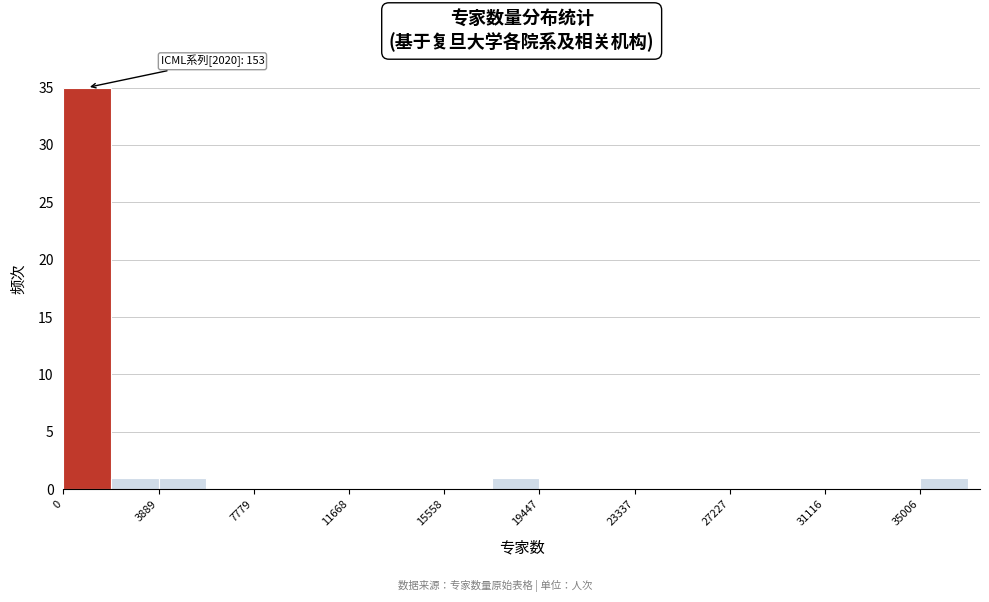

Around what value on the x-axis is the tallest bar? Give the approximate position of its centre, as read against the axis.

1000